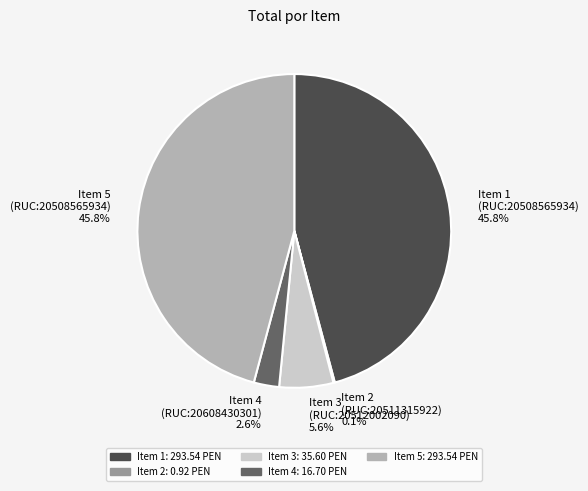

Does any single category account for the majority?

No